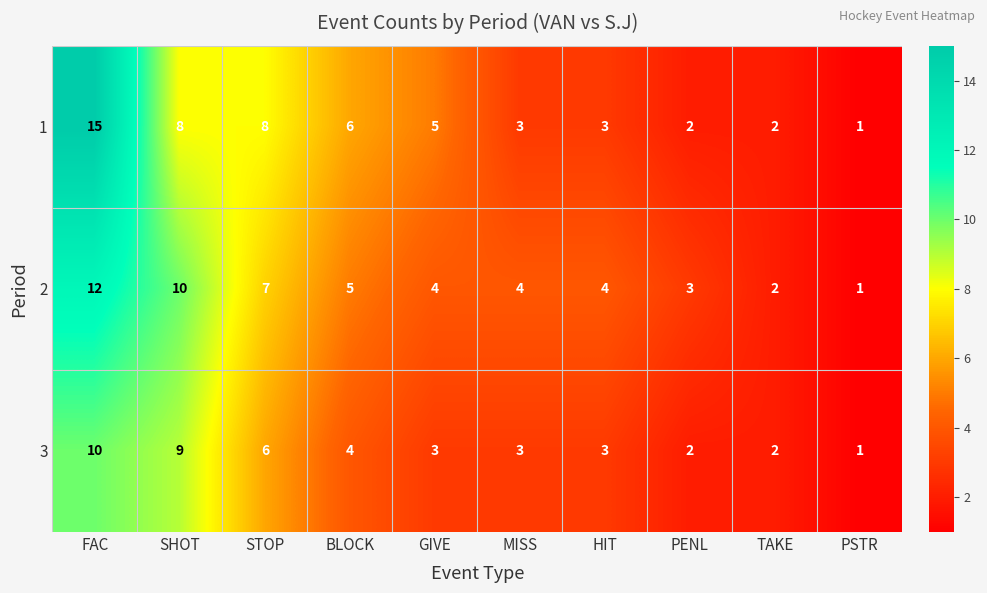

At which category does the chart reach its peak across all series?

FAC